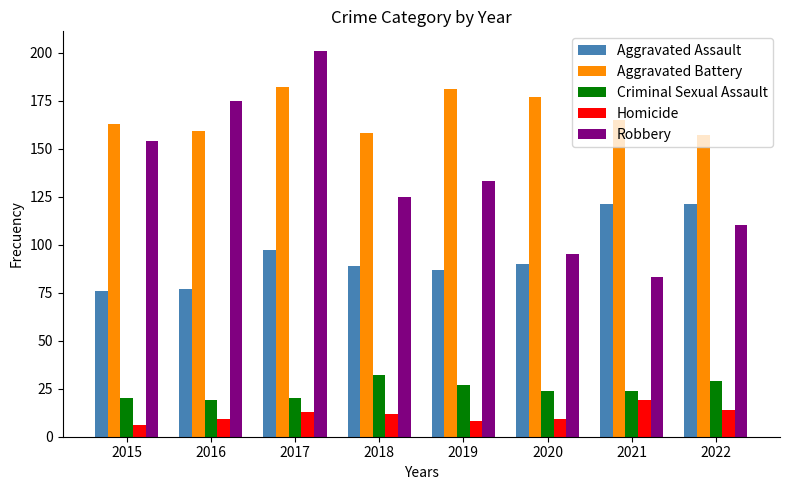

Reading left to right, list all the values displayed in this chart.

Aggravated Assault: 2015=76	2016=77	2017=97	2018=89	2019=87	2020=90	2021=121	2022=121
Aggravated Battery: 2015=163	2016=159	2017=182	2018=158	2019=181	2020=177	2021=165	2022=157
Criminal Sexual Assault: 2015=20	2016=19	2017=20	2018=32	2019=27	2020=24	2021=24	2022=29
Homicide: 2015=6	2016=9	2017=13	2018=12	2019=8	2020=9	2021=19	2022=14
Robbery: 2015=154	2016=175	2017=201	2018=125	2019=133	2020=95	2021=83	2022=110